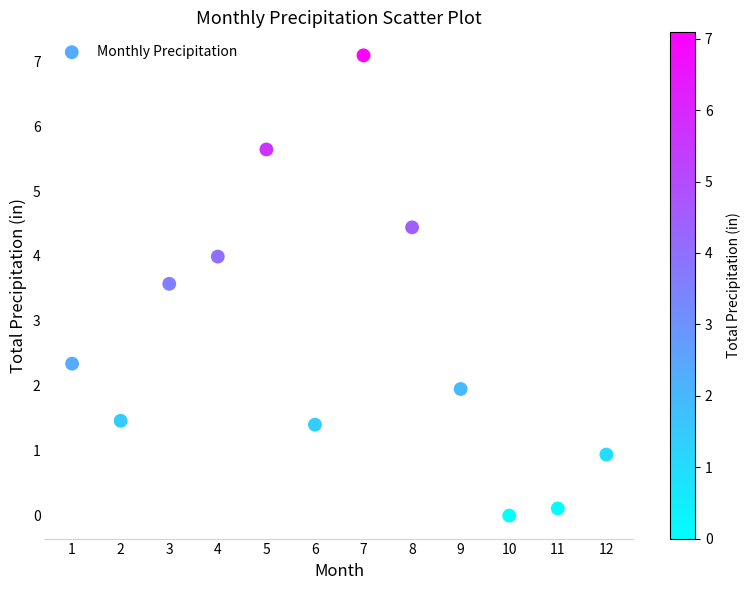

What Y value in the scatter plot is closest to 3?

3.6